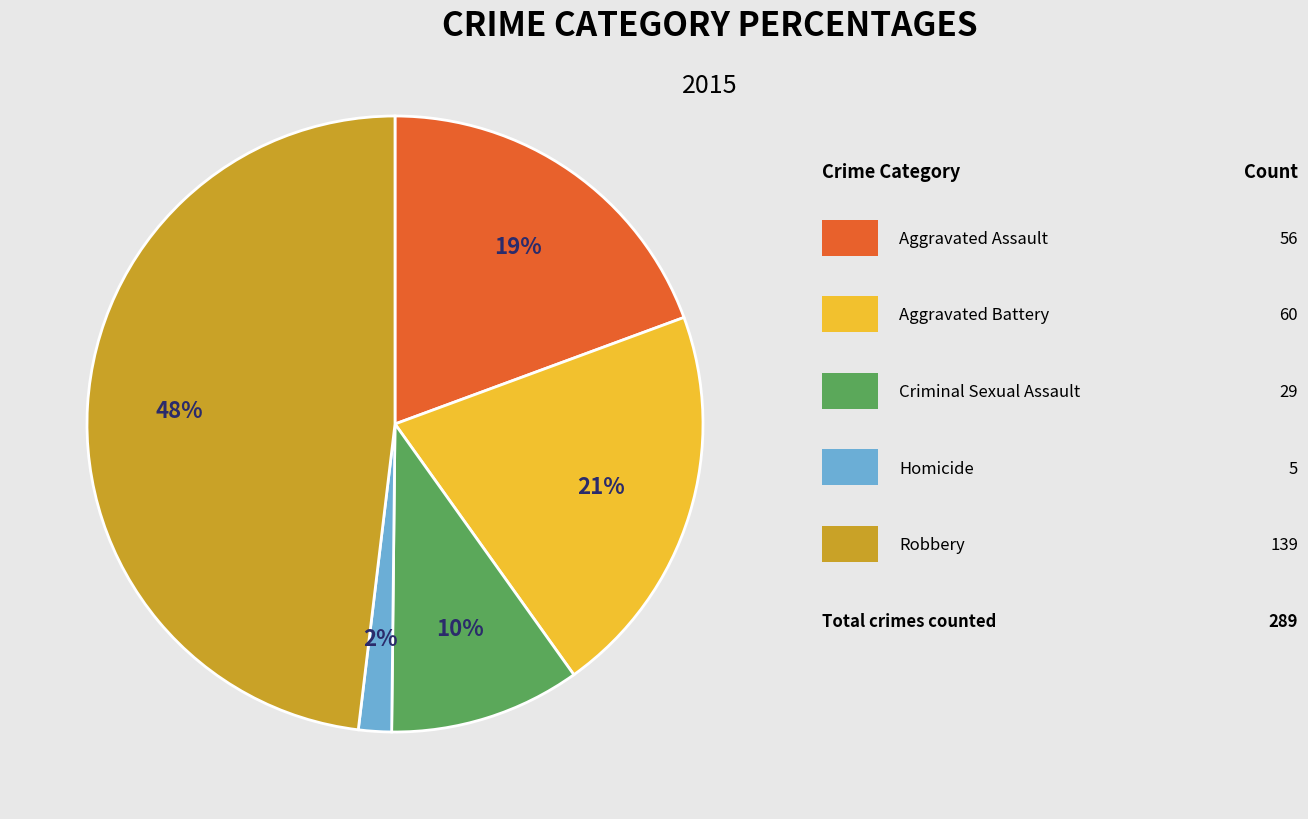

To the nearest percent, what is the average slice percentage?

20%